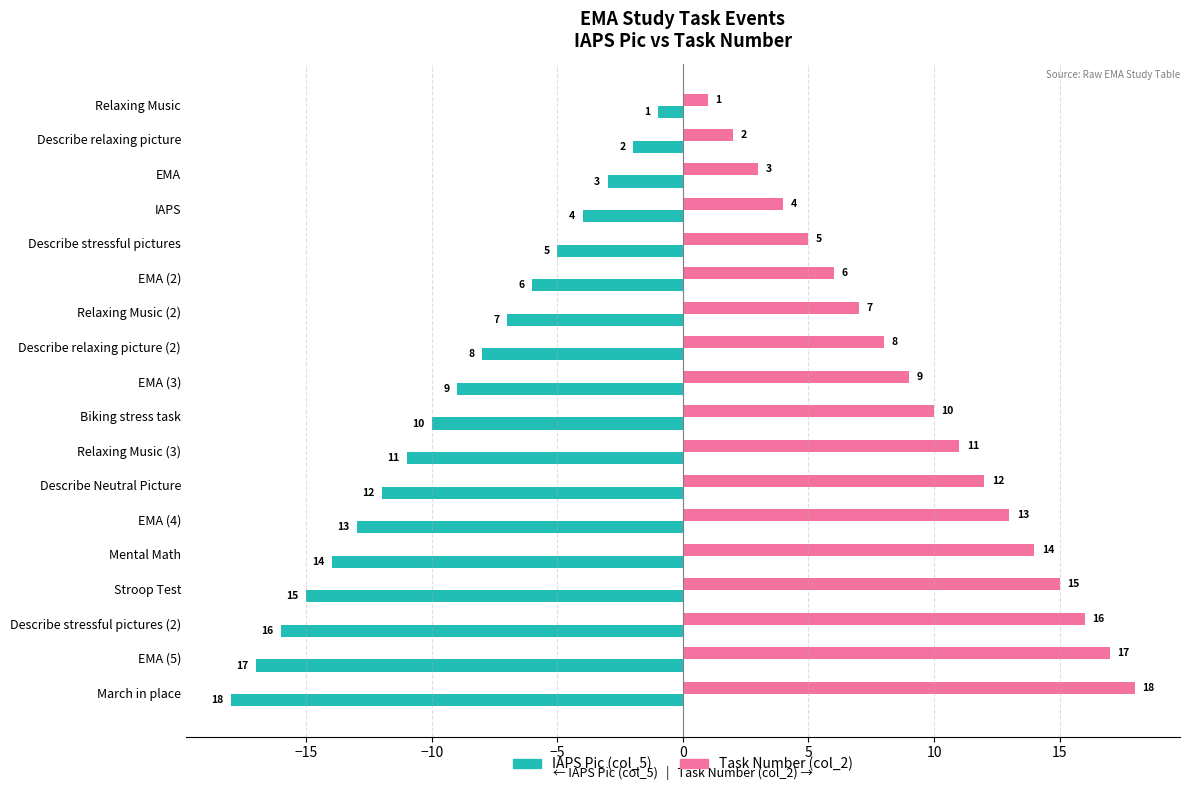

What is the minimum value for IAPS Pic (col_5)?

-18